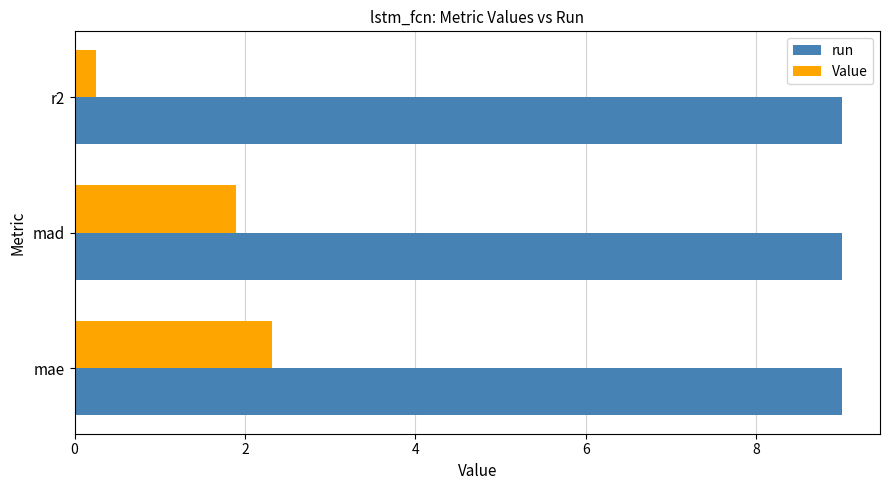

Read the run value at mae.

9.0